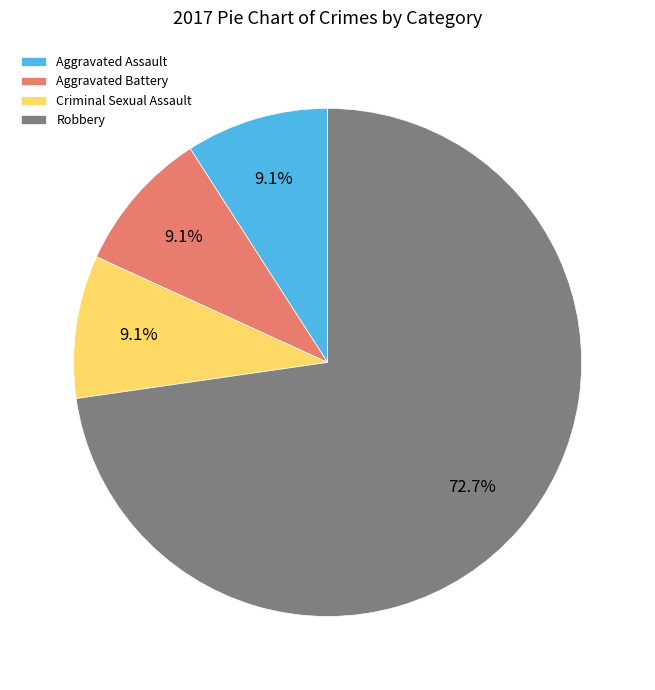

Between Robbery and Aggravated Battery, which is larger?

Robbery